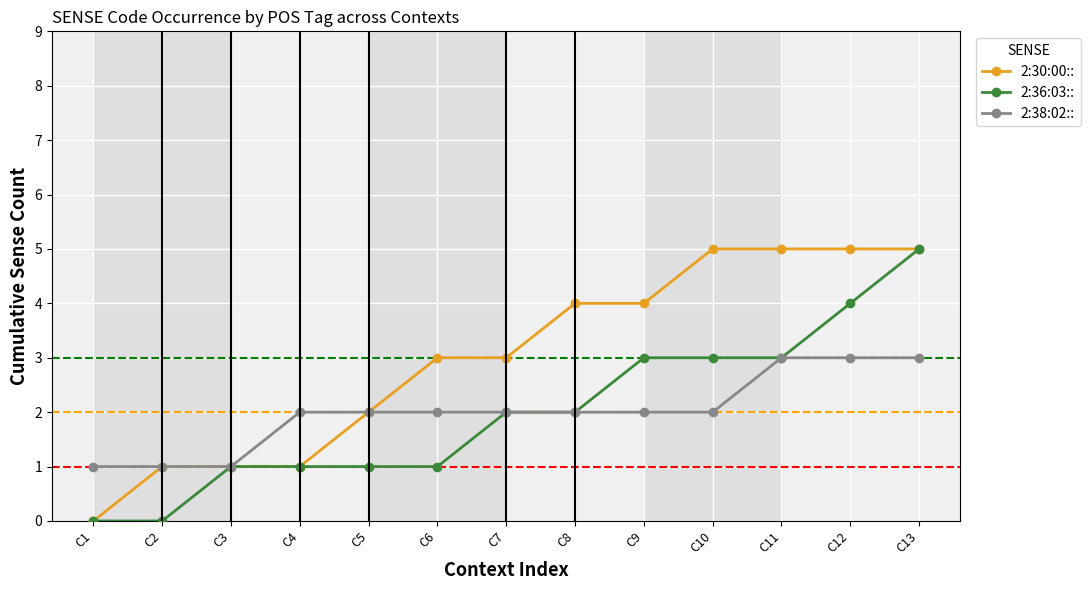

Rank the series at C10 from lowest to highest value.

2:38:02::, 2:36:03::, 2:30:00::